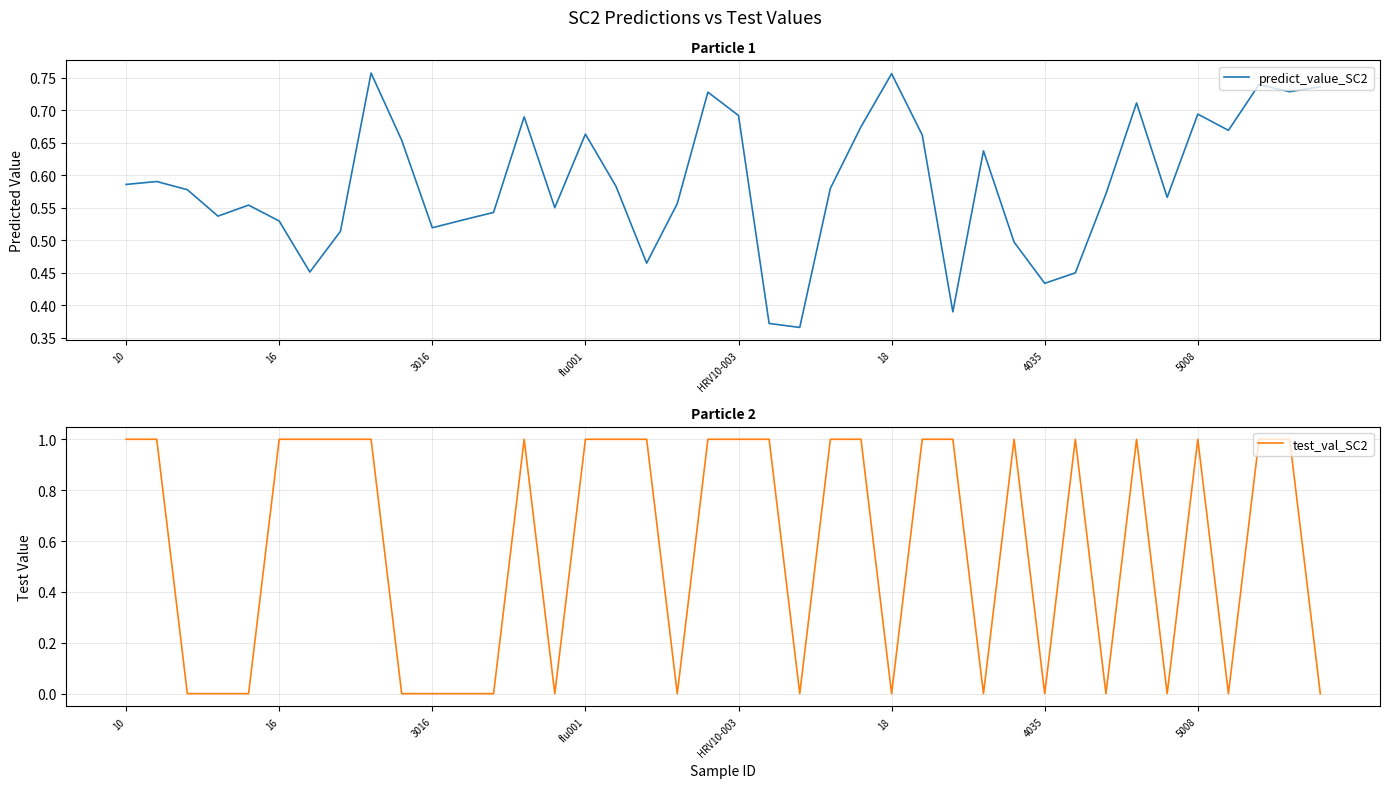

Is it true that test_val_SC2 equals -0.4 at 14?

False